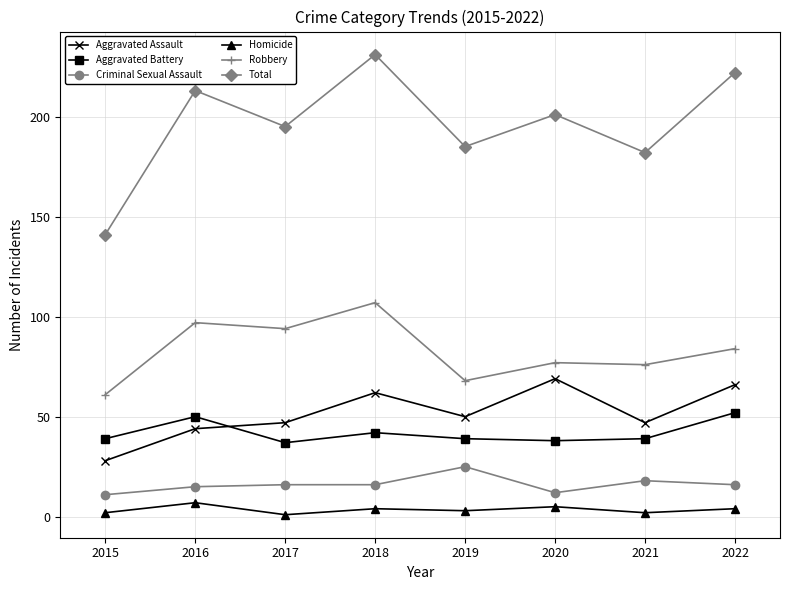

What is the total value across all series at 2016?

426